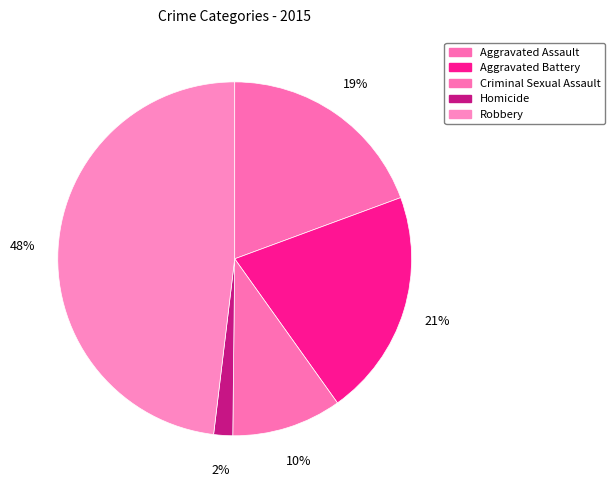

Is it true that Criminal Sexual Assault is 10% of the pie?

True